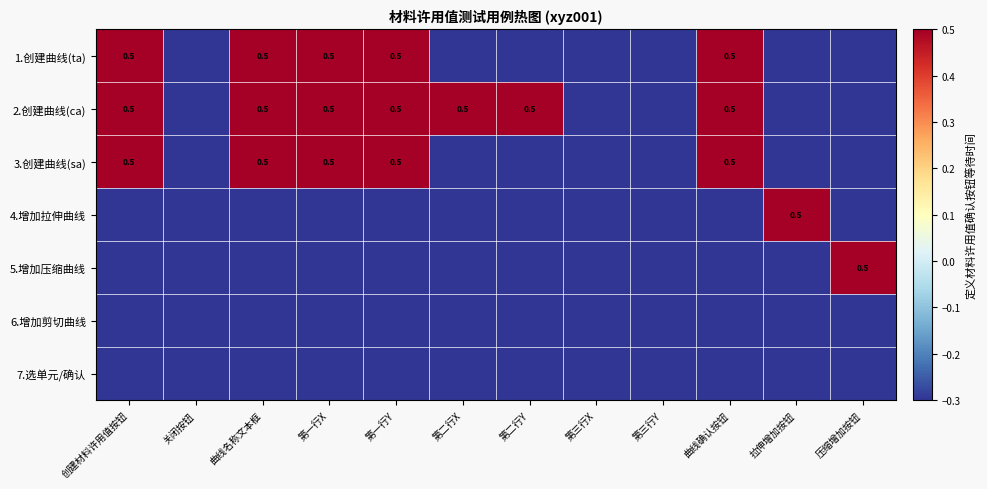

True or false: 1.创建曲线(ta) has a value of 0.5 at 第一行Y.

True